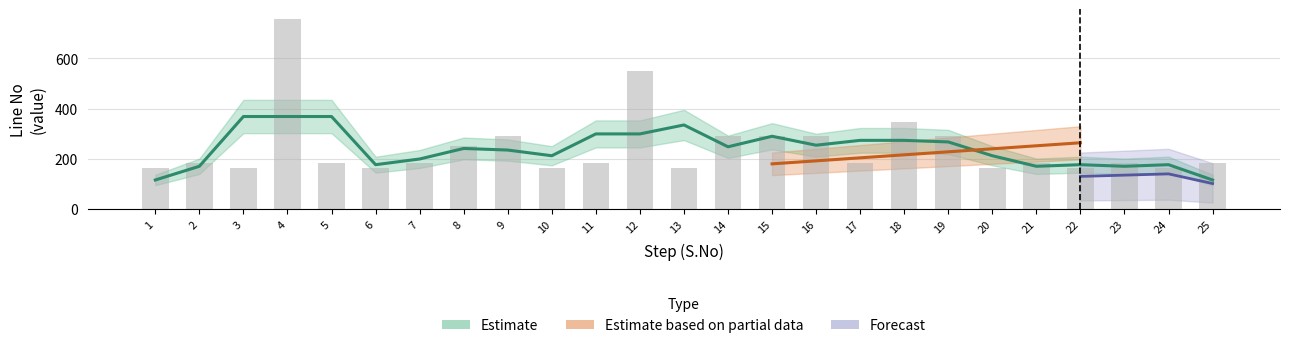

True or false: the data shows 251 at 8.

True